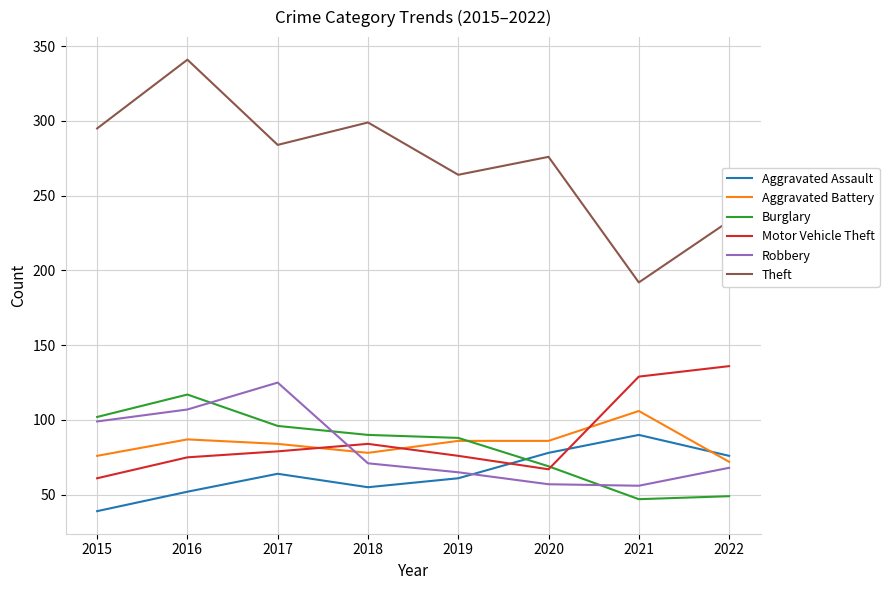

The Motor Vehicle Theft series shows 136 at 2022. True or false?

True